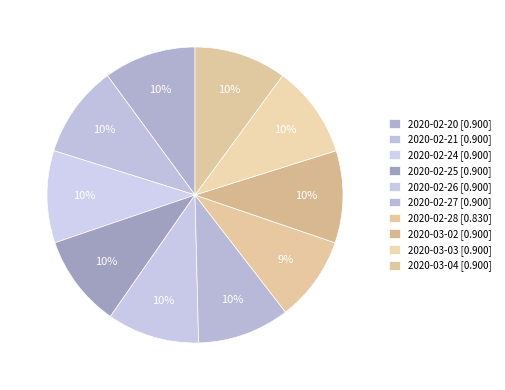

What percentage is NOT represented by 2020-02-28?

90.7%